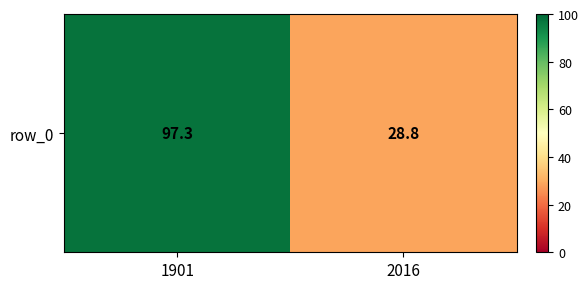

What is the minimum value shown in the chart?

28.8